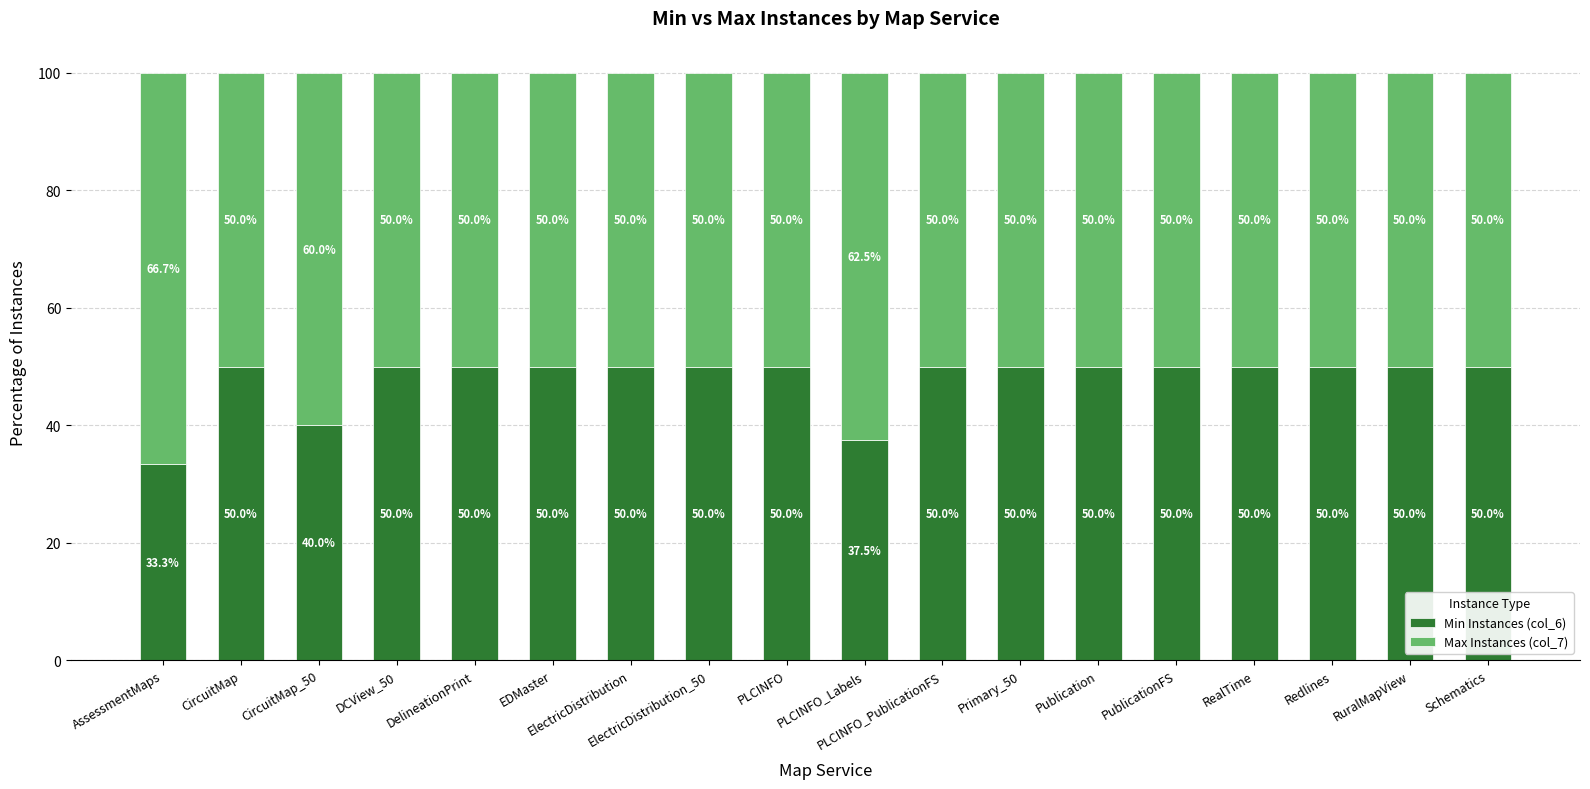

What is the highest value of the Min Instances (col_6) series?

50.0